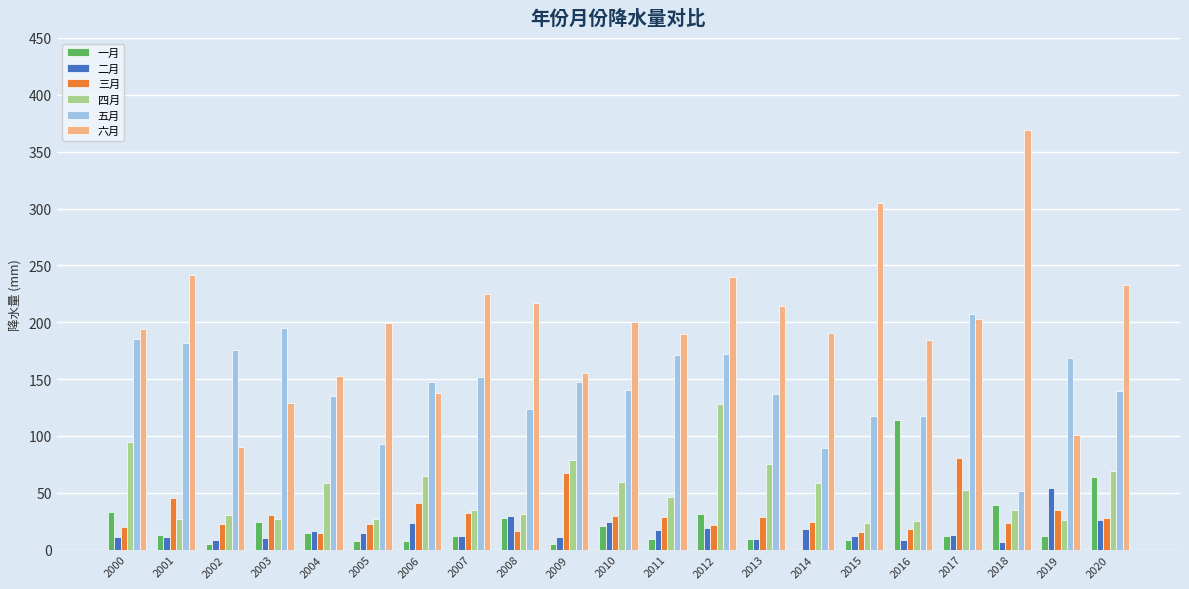

What is the sum of all 三月 values?

642.1